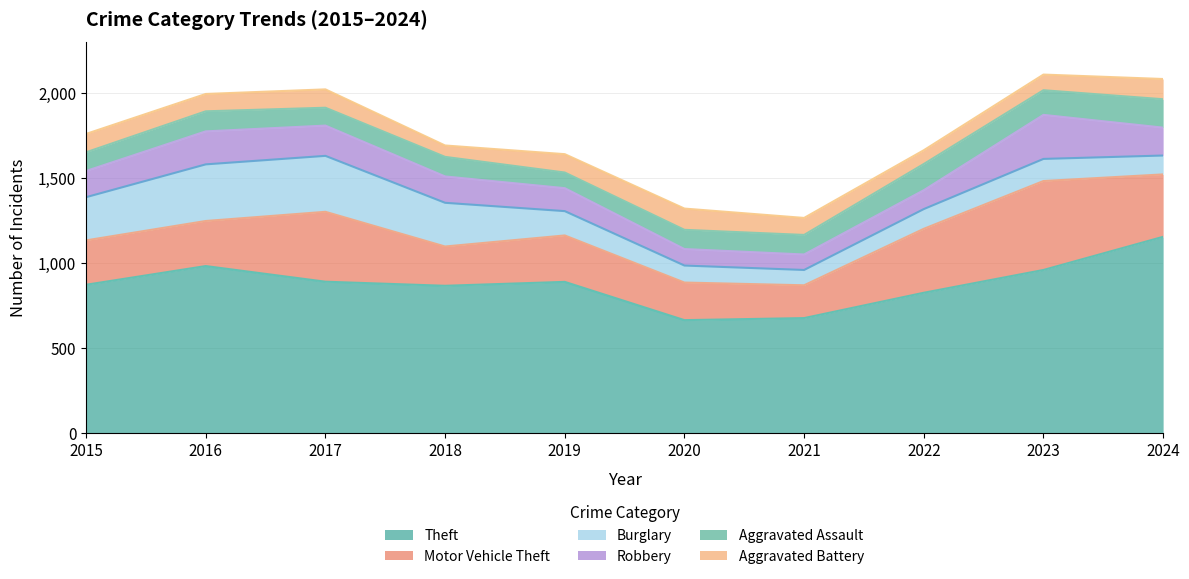

Where is Robbery nearest to the value 175?

2017